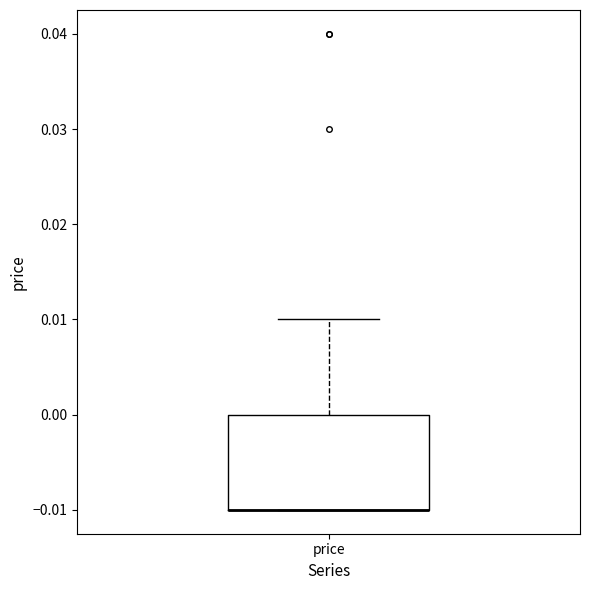

Read this box plot against the y-axis: the position of the median line, the range covered by the box, and the ends of both whiskers. The values are not printed on the chart, so give them approximately, as read against the axis.

median -0.01 (drawn on the box's lower edge), box -0.01 to 0.00, whiskers -0.01 to 0.01